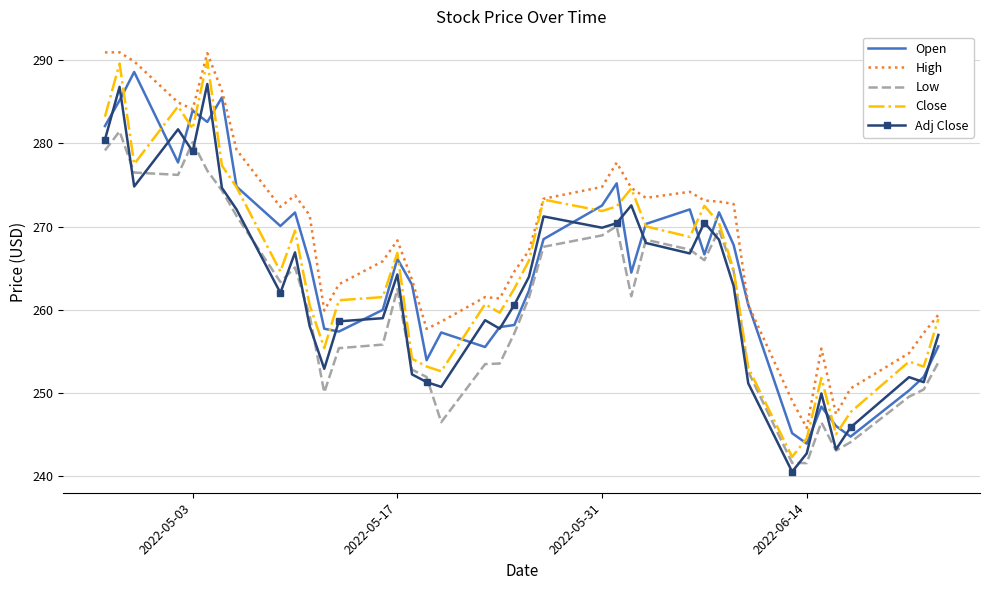

True or false: Low and Open intersect in this chart.

False